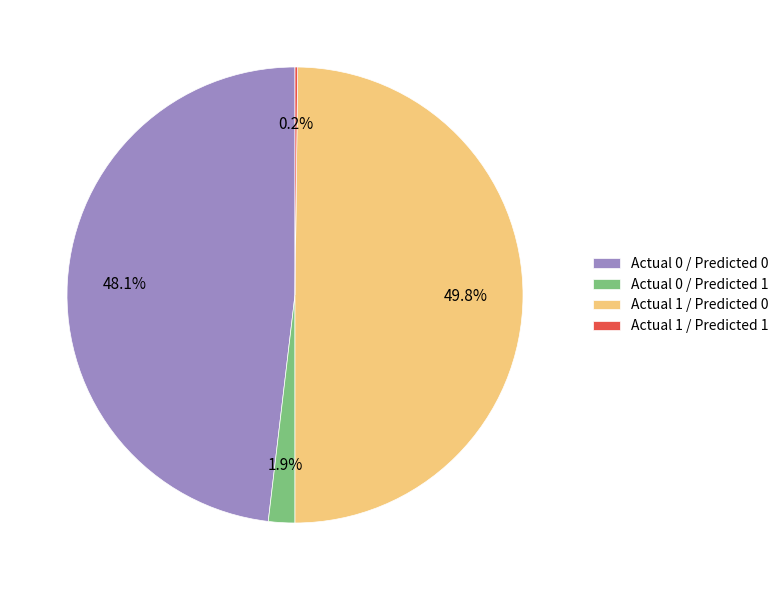

True or false: Actual 1 / Predicted 0 accounts for 50% of the total.

True